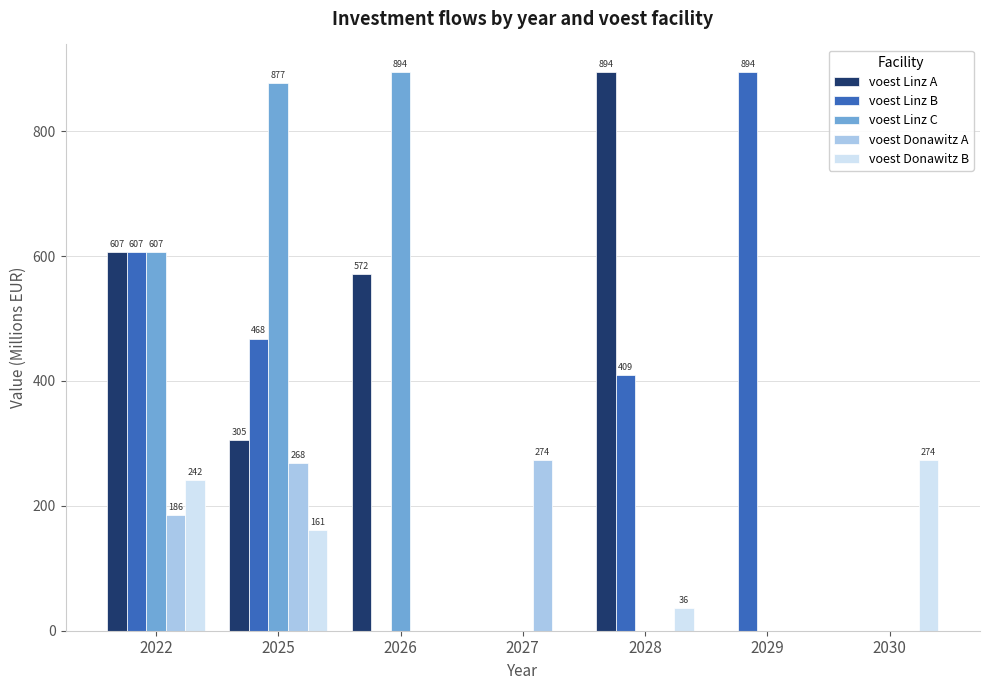

How many data points in voest Donawitz A are above 0?

3